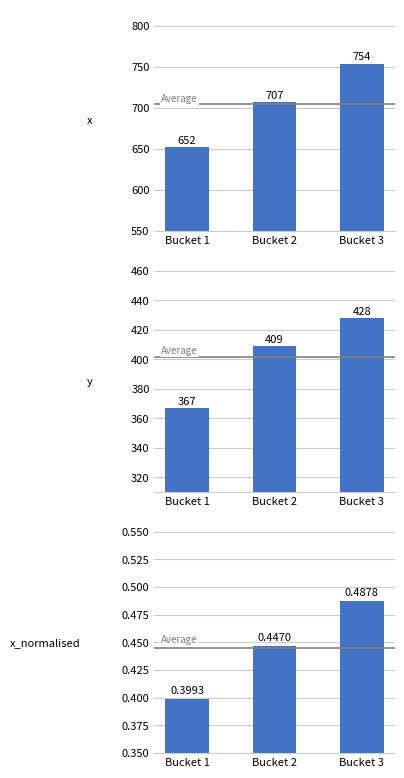

Reading left to right, list all the values displayed in this chart.

x: 652.0	707.0	754.0
y: 367.0	409.0	428.0
x_normalised: 0.4	0.4	0.5